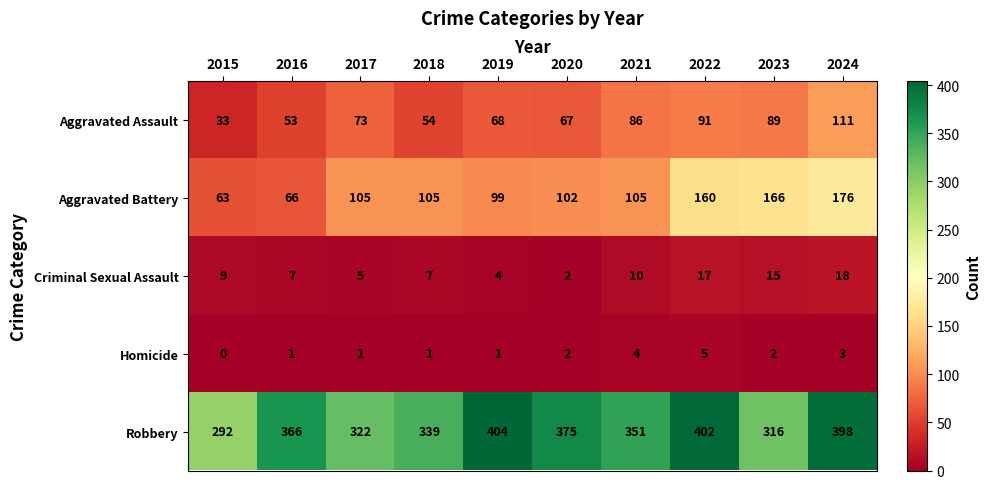

Is it true that Robbery equals 174 at 2018?

False